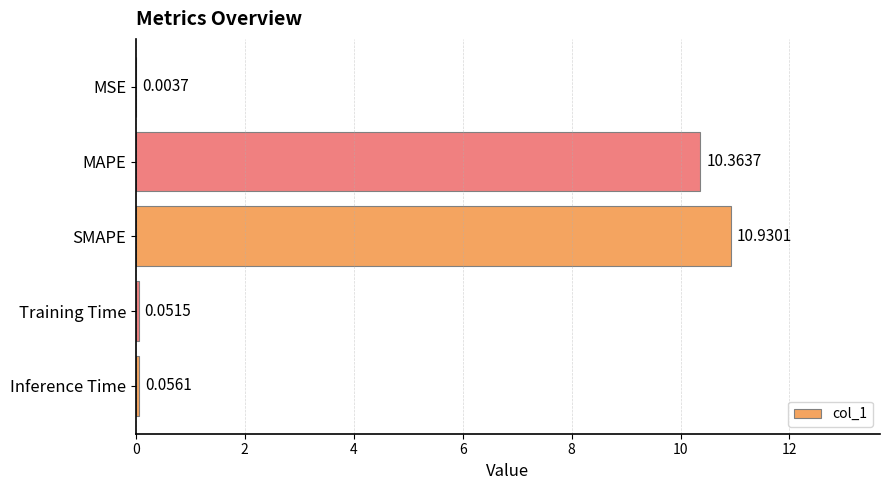

What is the sum of the values at MAPE and Inference Time?

10.4